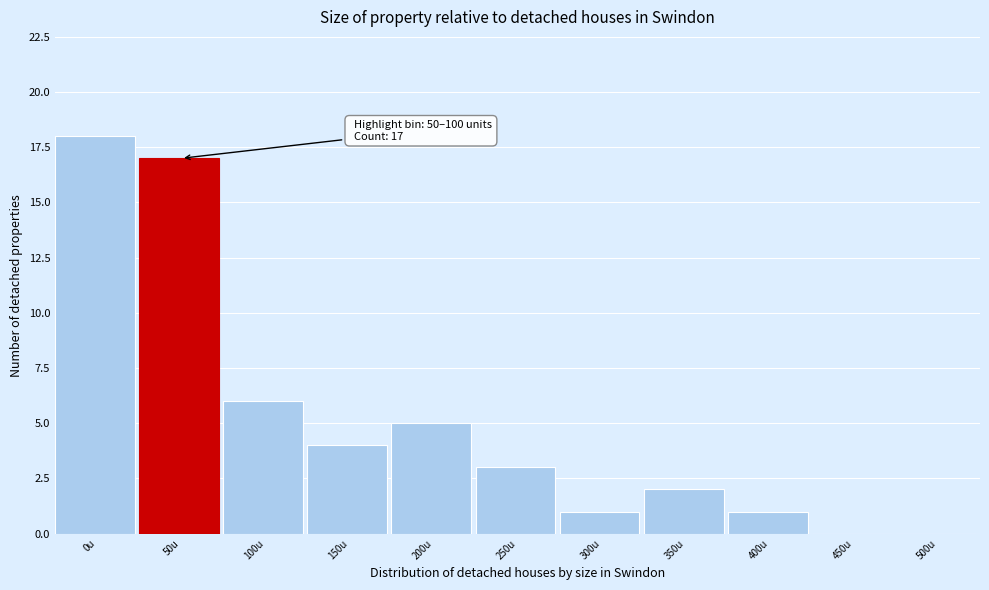

Reading right to left, extract all data points from this chart.

500u=0	450u=0	400u=1	350u=2	300u=1	250u=3	200u=5	150u=4	100u=6	50u=17	0u=18